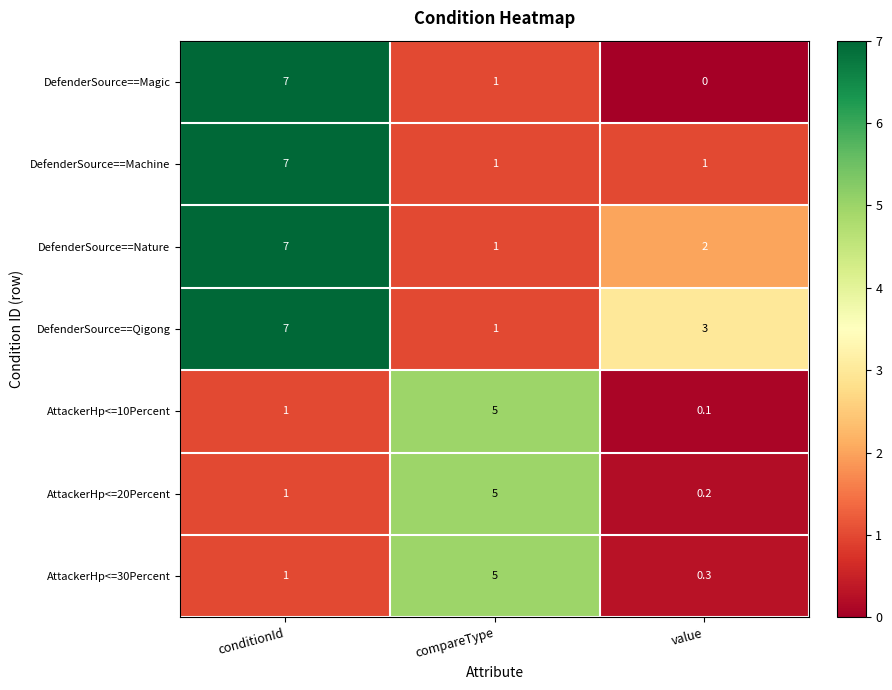

How many series are shown in this chart?

7